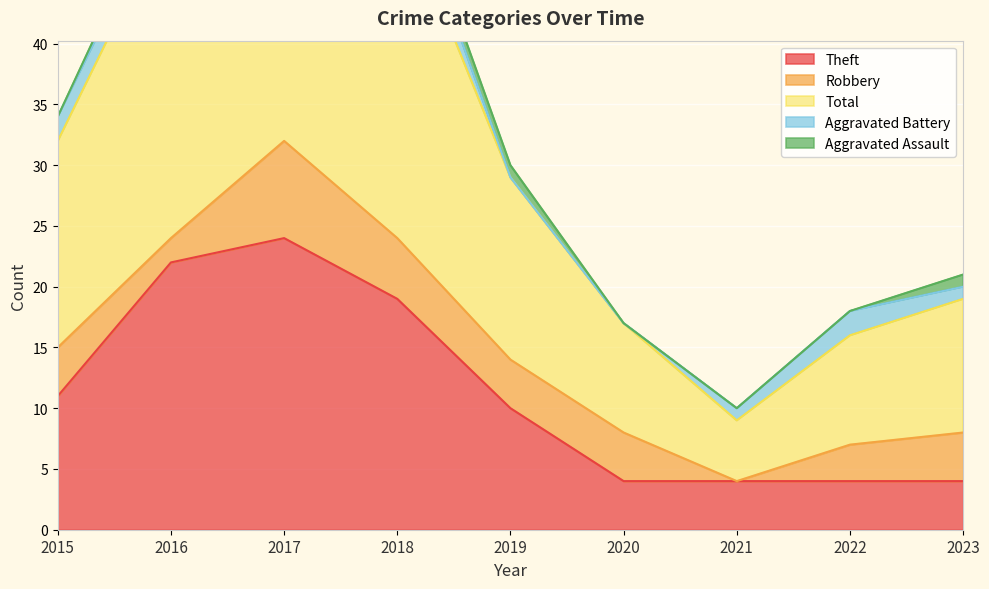

Does the chart display data point markers on the line(s)?

No